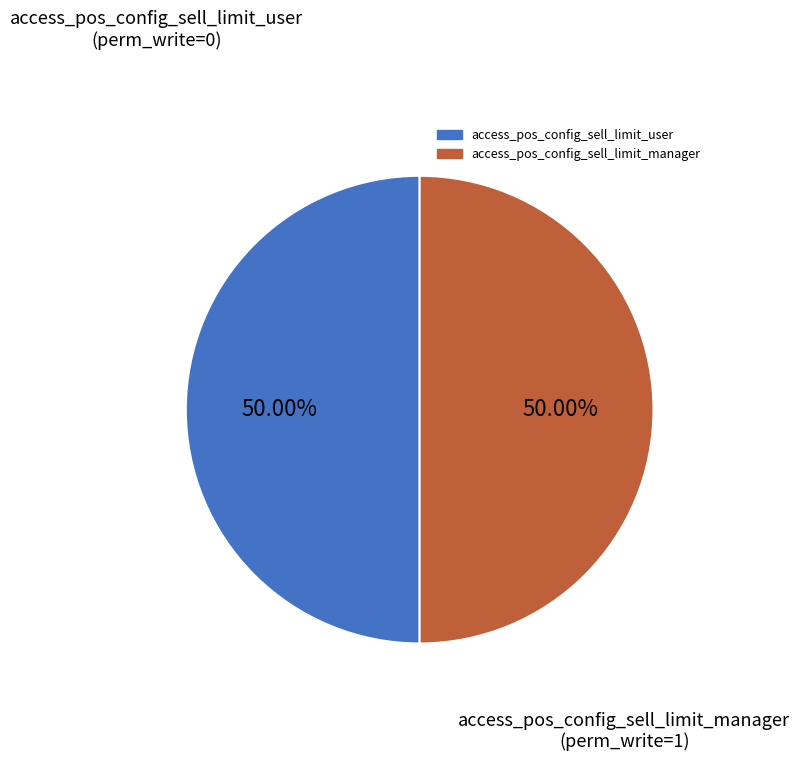

Approximately how many times larger is the value at access_pos_config_sell_limit_manager compared to access_pos_config_sell_limit_user?

1.0